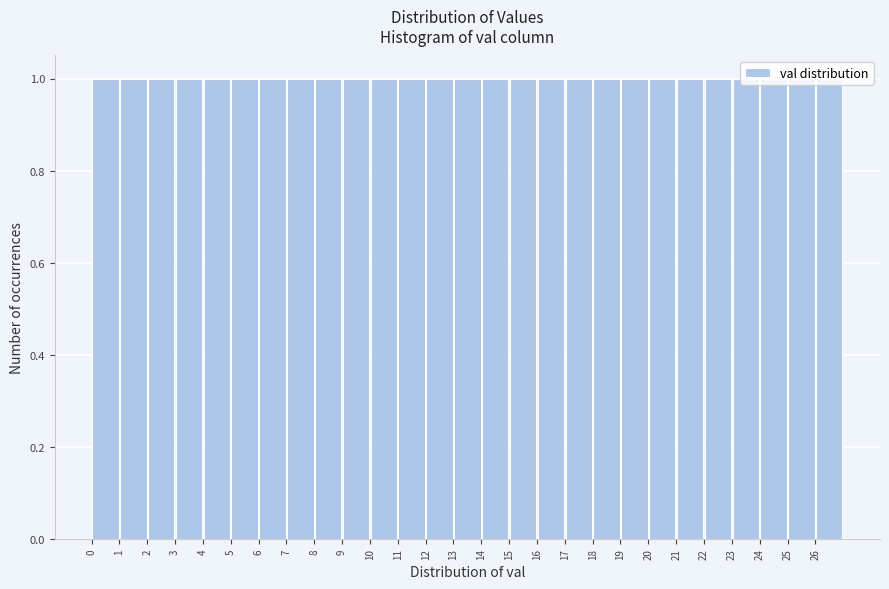

Reading left to right, list every bar in this chart as the range it spans on the x-axis followed by its height. The values are not printed on the chart, so give them approximately, as read against the axis.

0 to 1: 1
1 to 2: 1
2 to 3: 1
3 to 4: 1
4 to 5: 1
5 to 6: 1
6 to 7: 1
7 to 8: 1
8 to 9: 1
9 to 10: 1
10 to 11: 1
11 to 12: 1
12 to 13: 1
13 to 14: 1
14 to 15: 1
15 to 16: 1
16 to 17: 1
17 to 18: 1
18 to 19: 1
19 to 20: 1
20 to 21: 1
21 to 22: 1
22 to 23: 1
23 to 24: 1
24 to 25: 1
25 to 26: 1
26 to 27: 1